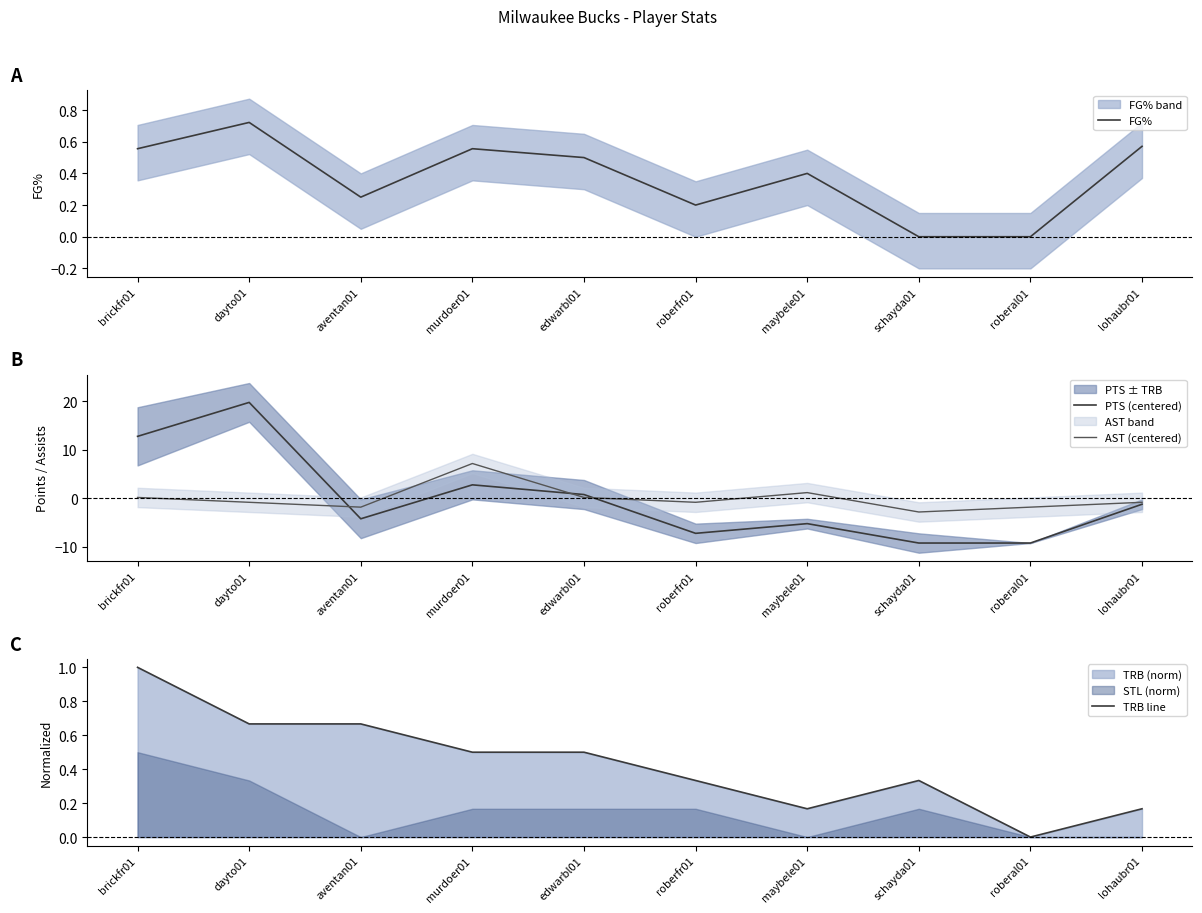

How many times do AST (centered) and PTS (centered) cross each other?

3